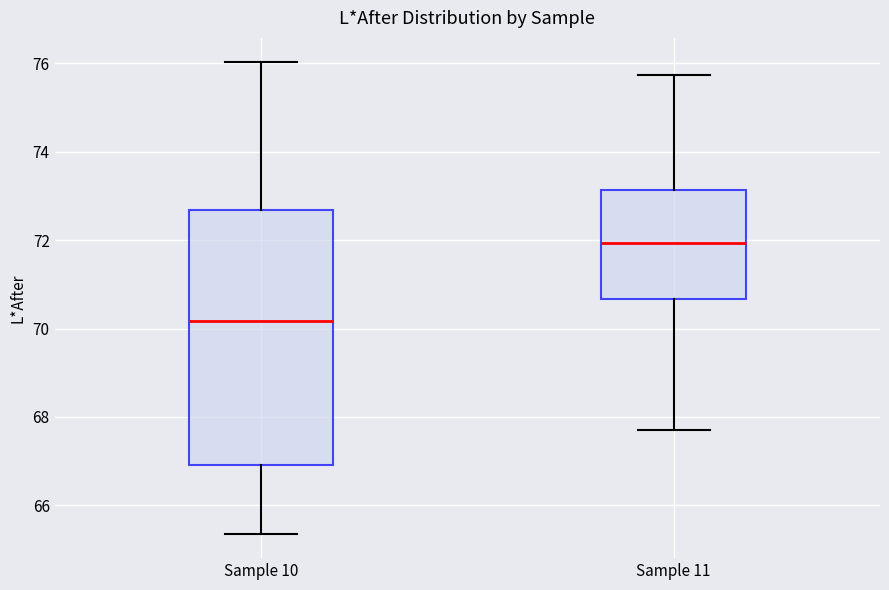

Reading left to right, transcribe this box plot: for each box, give where its median line is, the range the box spans, and where its two whiskers end, as read against the y-axis. The values are not printed on the chart, so give them approximately, as read against the axis.

Sample 10: median 70.2, box 67.0 to 72.6, whiskers 65.4 to 76.0
Sample 11: median 72.0, box 70.6 to 73.2, whiskers 67.8 to 75.8